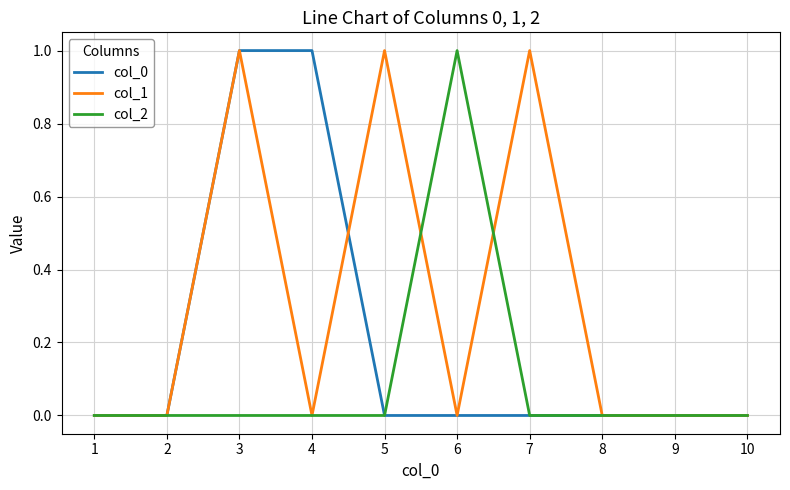

How many col_2 values are between 0 and 1?

10